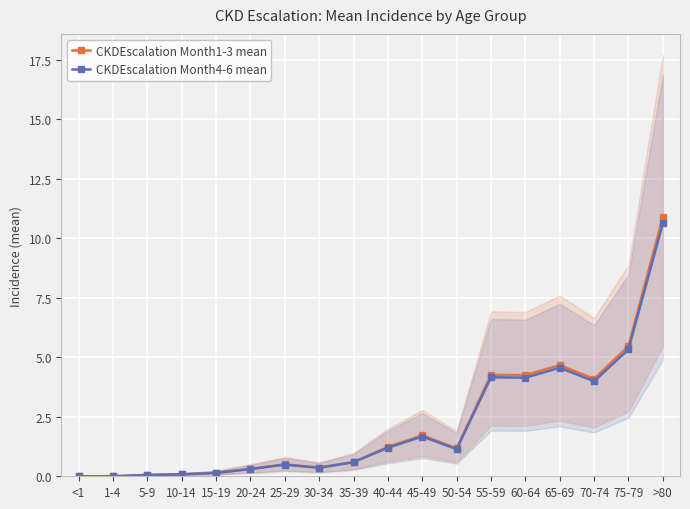

What is the sum of the CKDEscalation Month1-3 mean values at 40-44 and 10-14?

1.3